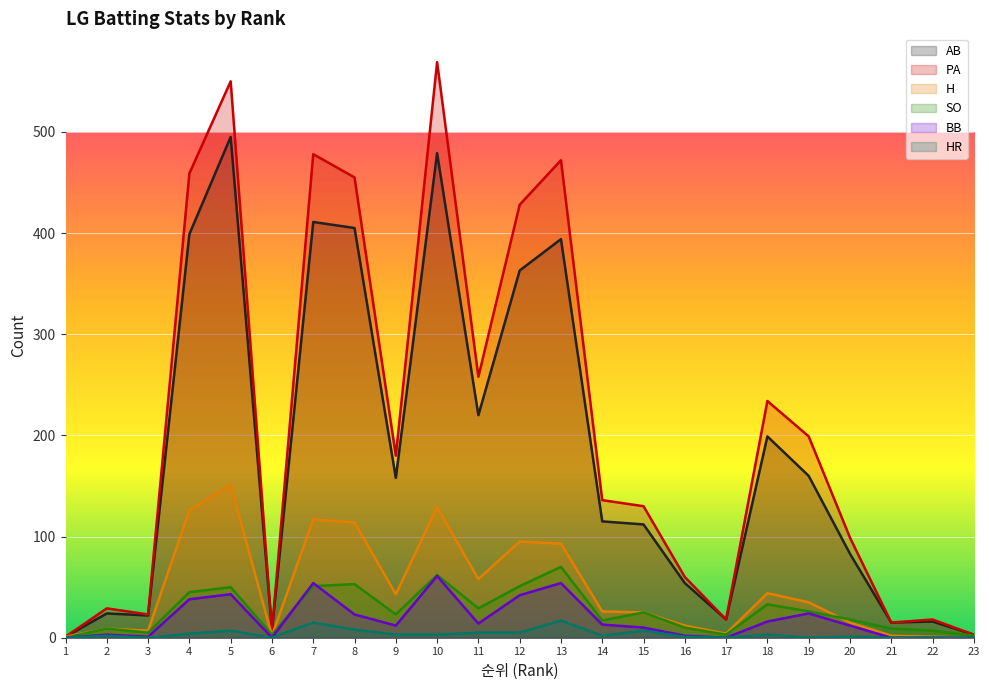

Which has a higher value, 20 or 23?

20